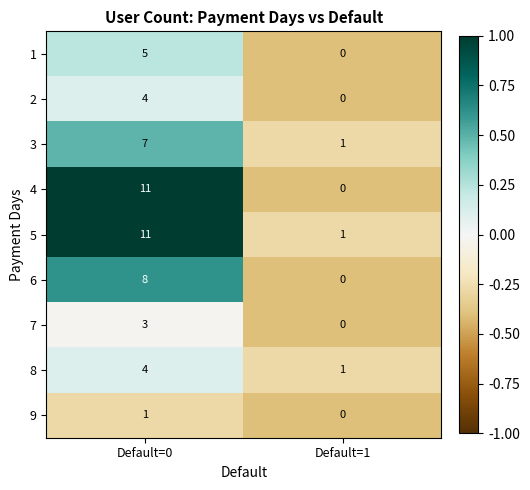

Reading right to left, what are all the values shown in this chart?

1: 0	5
2: 0	4
3: 1	7
4: 0	11
5: 1	11
6: 0	8
7: 0	3
8: 1	4
9: 0	1